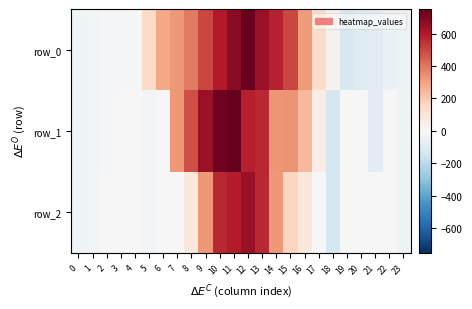

Reading left to right, list all the values displayed in this chart.

row_0: -32.5	-19.5	-13.0	-13.0	-13.0	142.5	291.5	327.0	388.5	502.0	596.0	670.5	745.0	651.0	576.5	502.0	320.5	139.0	32.0	-117.0	-97.5	-78.0	-52.0	-39.0
row_1: -32.5	-19.5	-13.0	0.0	0.0	-19.5	0.0	324.0	486.0	648.0	729.0	751.5	583.0	567.0	333.5	340.0	243.0	58.0	-130.0	0.0	0.0	-78.0	0.0	-39.0
row_2: -32.5	-19.5	0.0	0.0	0.0	-19.5	0.0	0.0	81.0	324.0	567.0	589.5	648.0	567.0	324.0	162.0	81.0	0.0	-130.0	0.0	0.0	0.0	0.0	-39.0